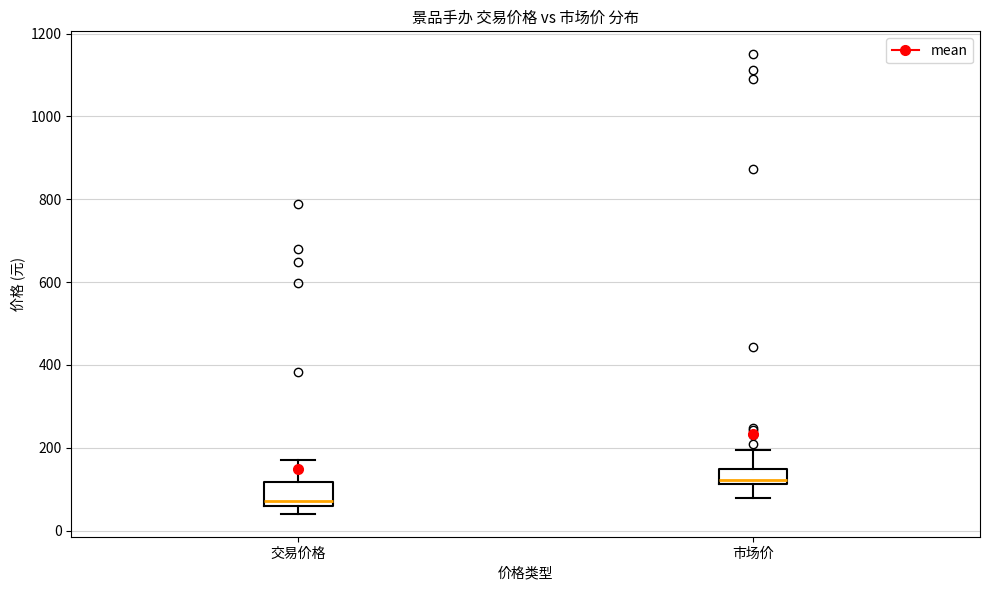

Reading left to right, read every box against the y-axis: the position of its median line, the range the box covers, and the ends of its whiskers. The values are not printed on the chart, so give them approximately, as read against the axis.

交易价格: median 80, box 60 to 120, whiskers 40 to 180
市场价: median 120 (just above the box's lower edge), box 120 to 140, whiskers 80 to 200